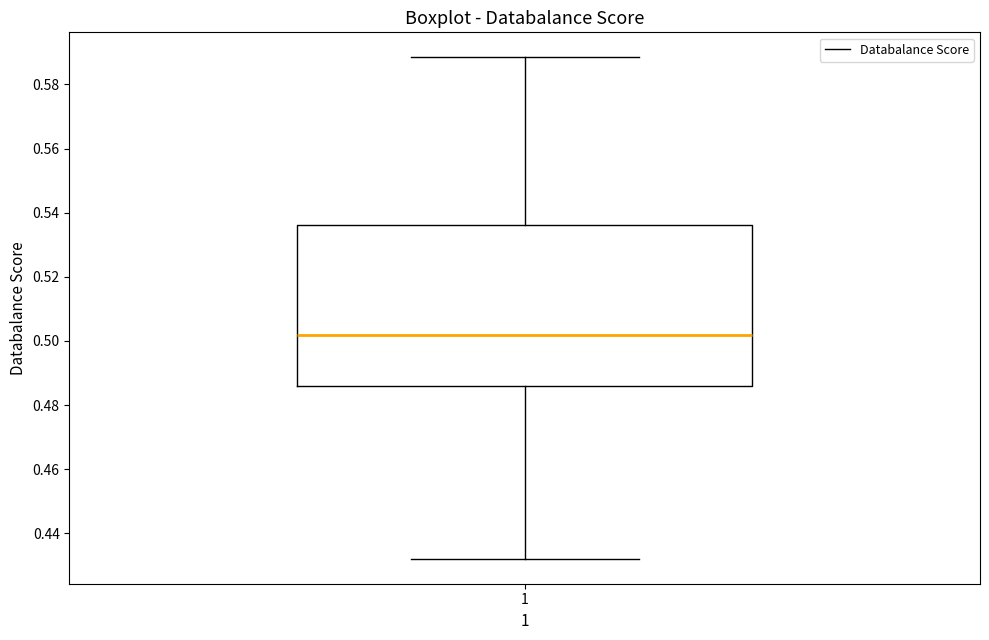

Transcribe this box plot: give where the median line is, the range the box spans, and where the two whiskers end, as read against the y-axis. The values are not printed on the chart, so give them approximately, as read against the axis.

median 0.502, box 0.486 to 0.536, whiskers 0.432 to 0.588